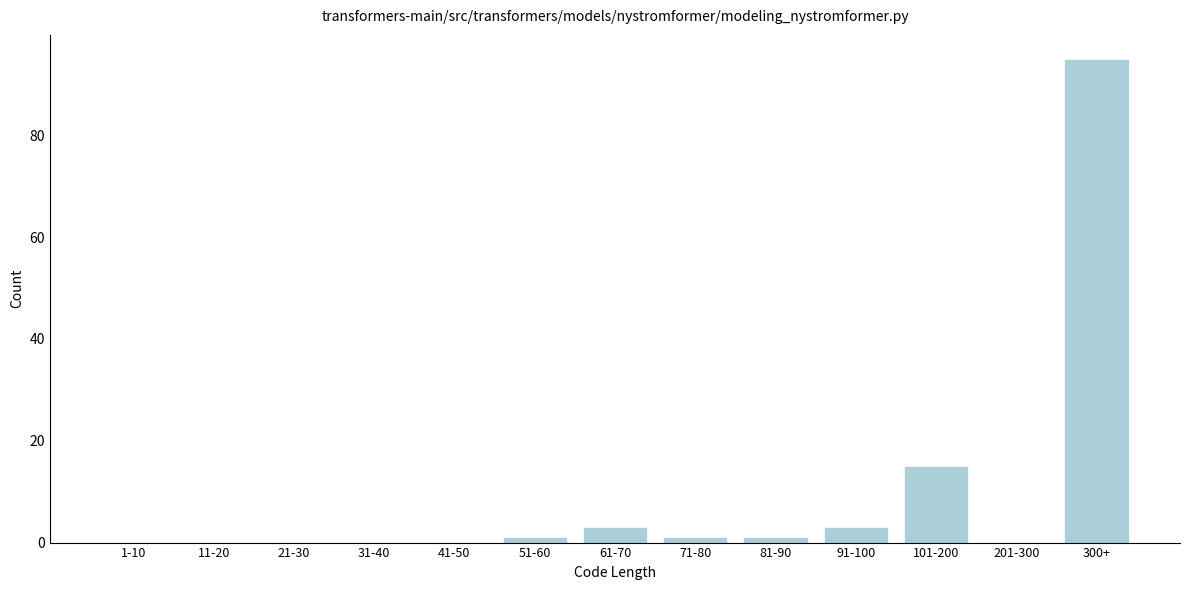

Reading left to right, transcribe all the data shown in this chart.

1-10=0	11-20=0	21-30=0	31-40=0	41-50=0	51-60=1	61-70=3	71-80=1	81-90=1	91-100=3	101-200=15	201-300=0	300+=95